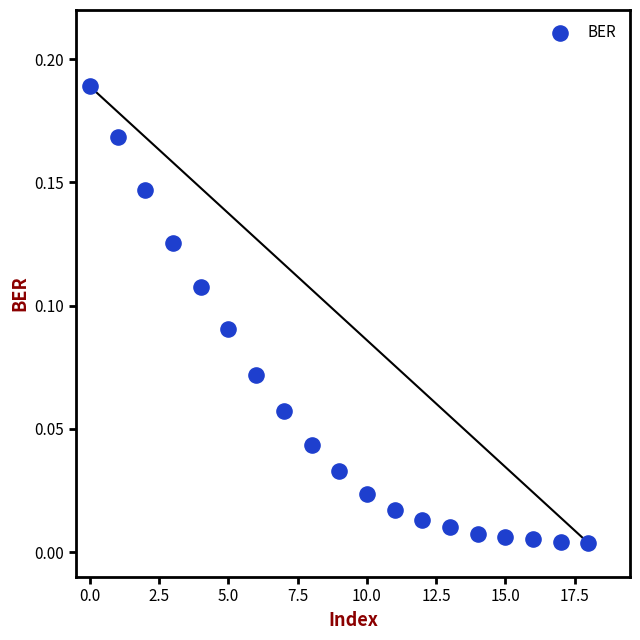

How many points are shown in the scatter plot?

19